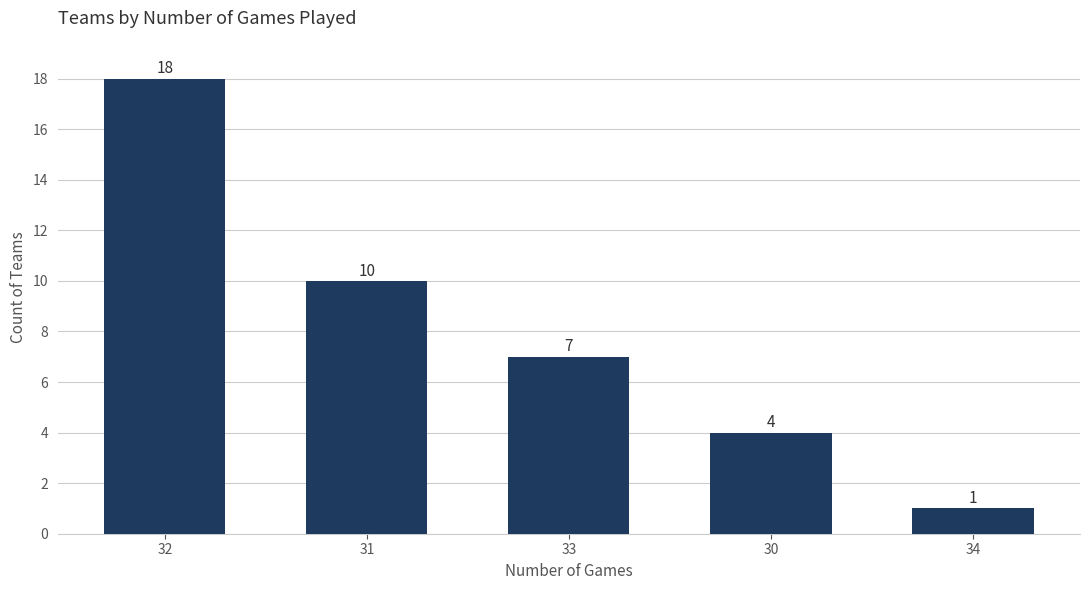

What is the sum of the values at 33 and 31?

17